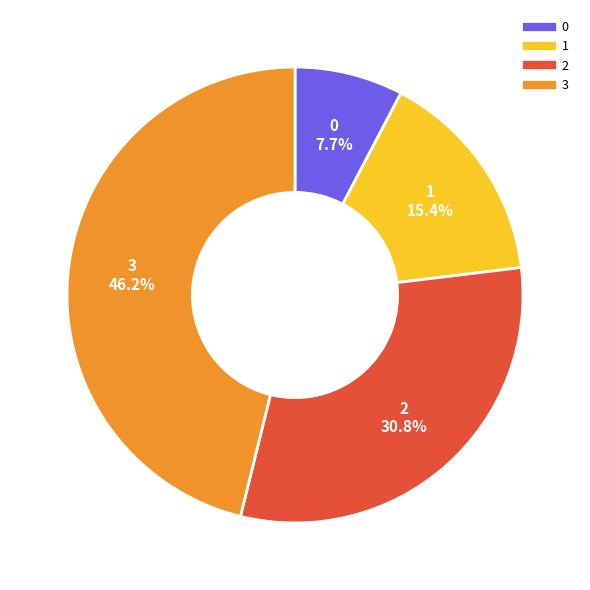

To the nearest percent, what is the combined percentage of 0 and 1?

23%